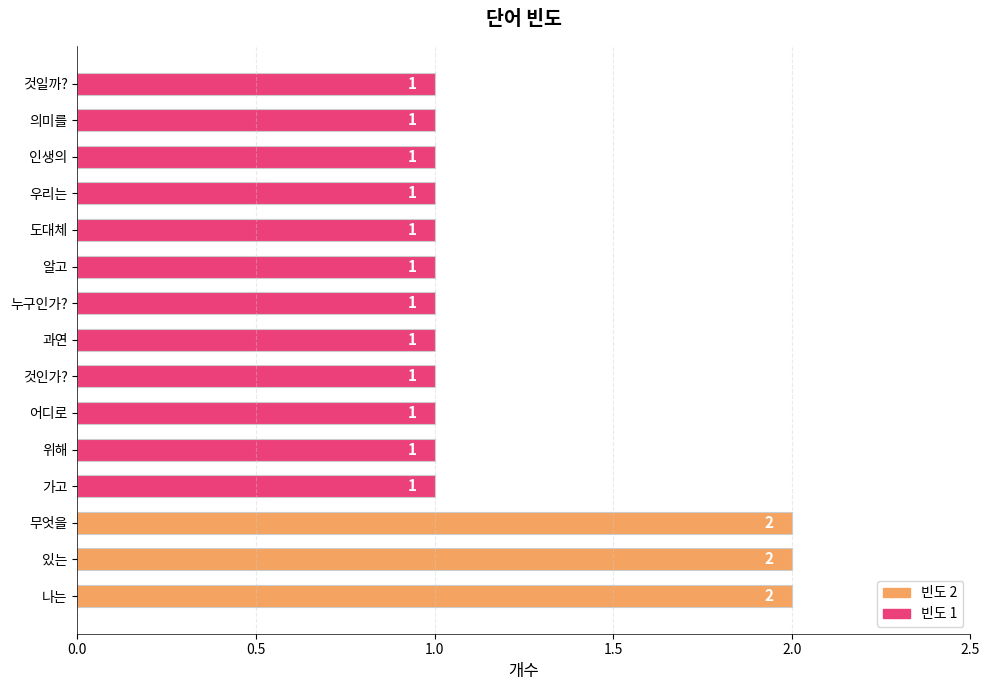

Reading bottom to top, list all the values displayed in this chart.

2	2	2	1	1	1	1	1	1	1	1	1	1	1	1